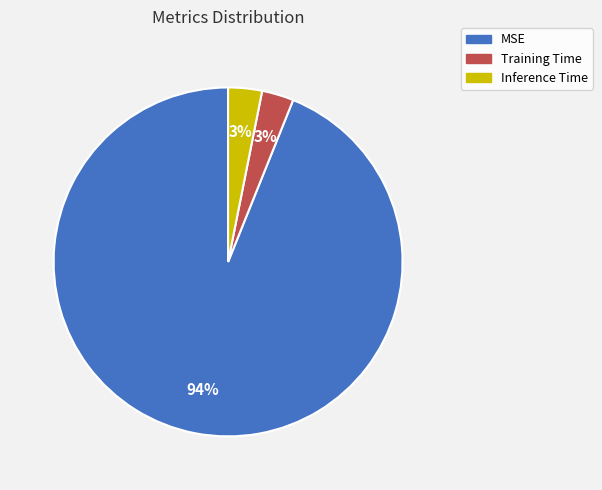

Do Training Time and Inference Time together represent more than half of the pie?

No